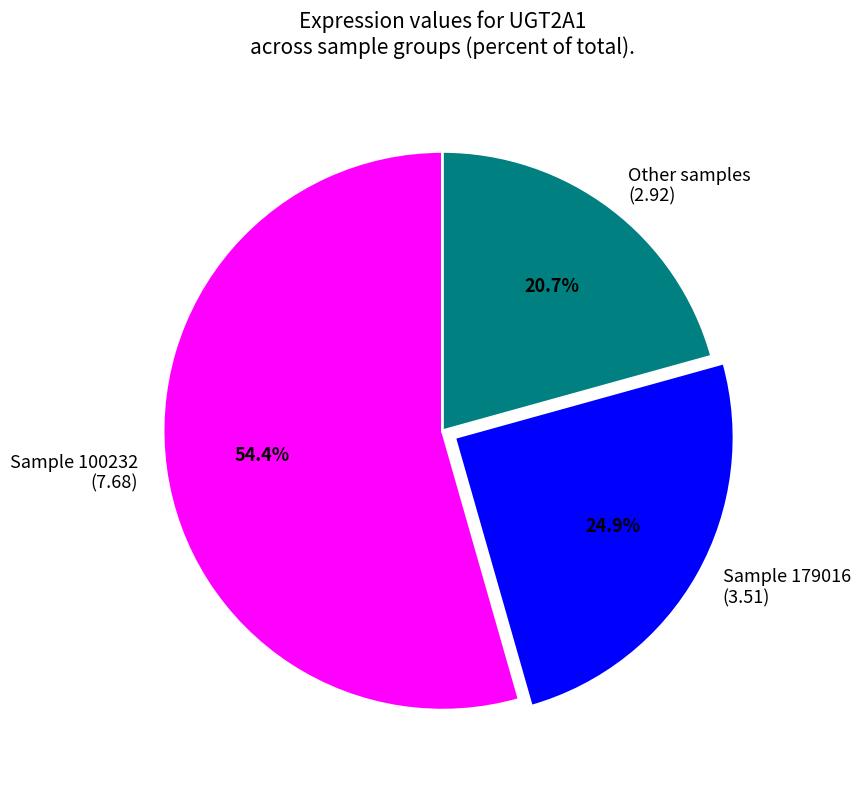

Which slice represents more than half of the pie?

Sample 100232 (7.68)